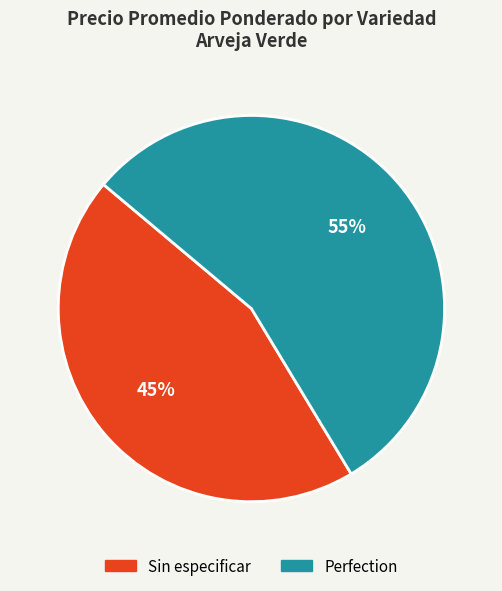

Is there any slice that represents more than half of the pie?

Yes